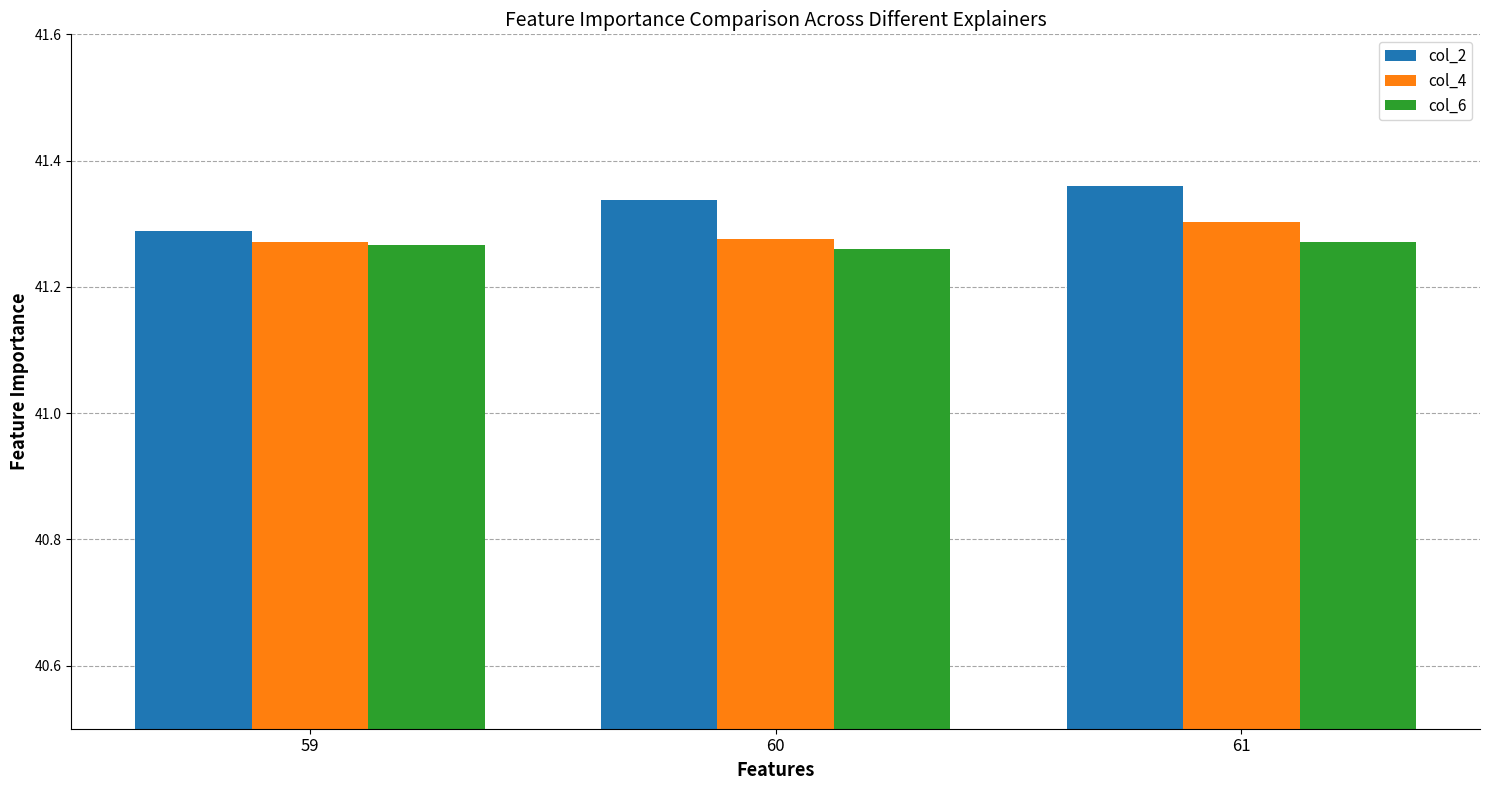

What is the spread (max minus min) of values at 60?

0.1